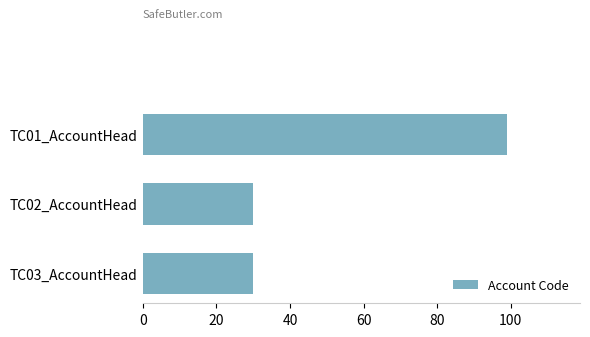

What is the greatest value displayed?

99